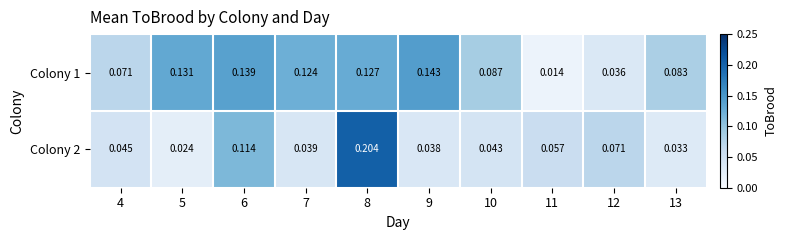

At which category does the chart reach its minimum across all series?

11